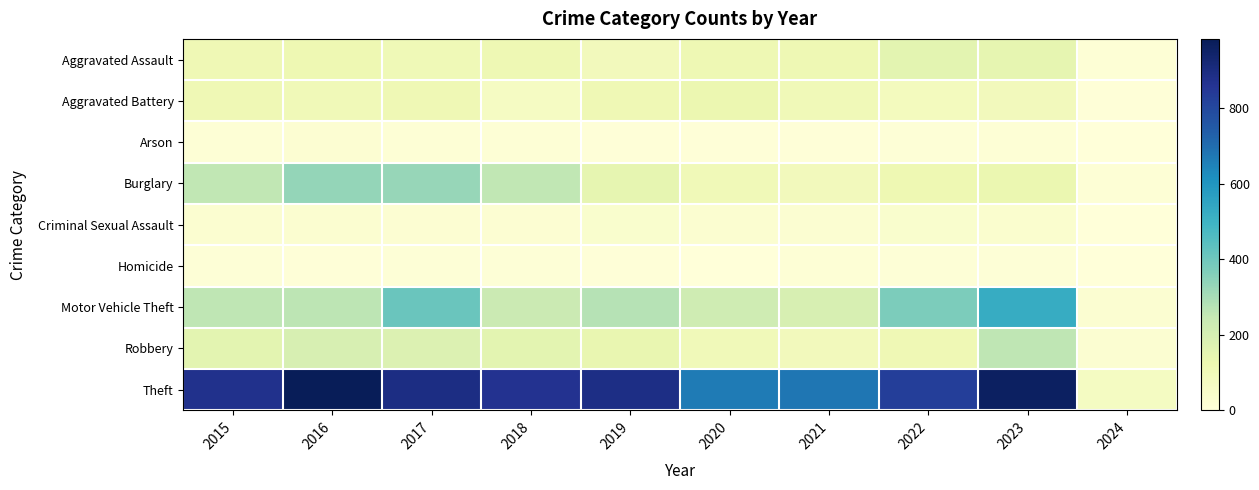

Reading left to right, what are all the values shown in this chart?

Aggravated Assault: 2015=110	2016=118	2017=105	2018=115	2019=92	2020=113	2021=115	2022=154	2023=145	2024=15
Aggravated Battery: 2015=108	2016=102	2017=108	2018=67	2019=108	2020=125	2021=100	2022=81	2023=91	2024=6
Arson: 2015=13	2016=20	2017=14	2018=12	2019=5	2020=4	2021=6	2022=11	2023=15	2024=0
Burglary: 2015=254	2016=333	2017=329	2018=257	2019=143	2020=100	2021=90	2022=116	2023=130	2024=15
Criminal Sexual Assault: 2015=28	2016=30	2017=21	2018=21	2019=35	2020=28	2021=26	2022=35	2023=32	2024=1
Homicide: 2015=9	2016=7	2017=8	2018=10	2019=5	2020=2	2021=13	2022=9	2023=9	2024=0
Motor Vehicle Theft: 2015=261	2016=265	2017=411	2018=231	2019=273	2020=221	2021=193	2022=376	2023=524	2024=26
Robbery: 2015=154	2016=194	2017=178	2018=155	2019=135	2020=97	2021=91	2022=111	2023=259	2024=24
Theft: 2015=874	2016=984	2017=892	2018=868	2019=891	2020=666	2021=678	2022=827	2023=962	2024=73